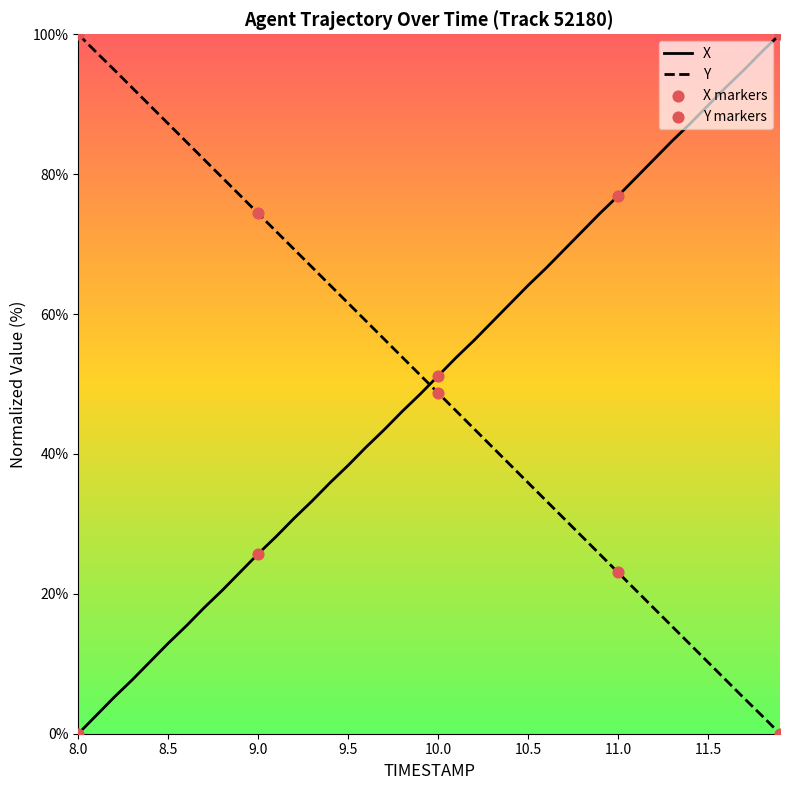

How many intersections are there between Y and X?

1